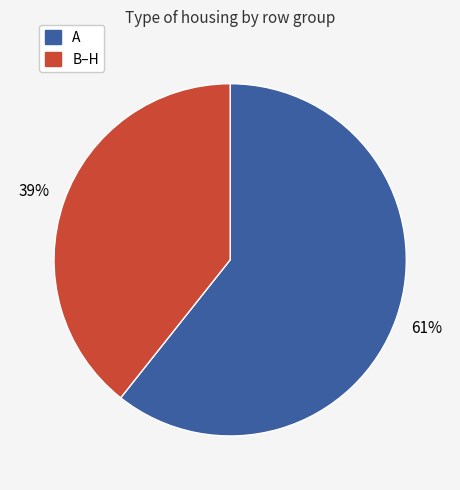

To the nearest percent, what is the average slice percentage?

50%